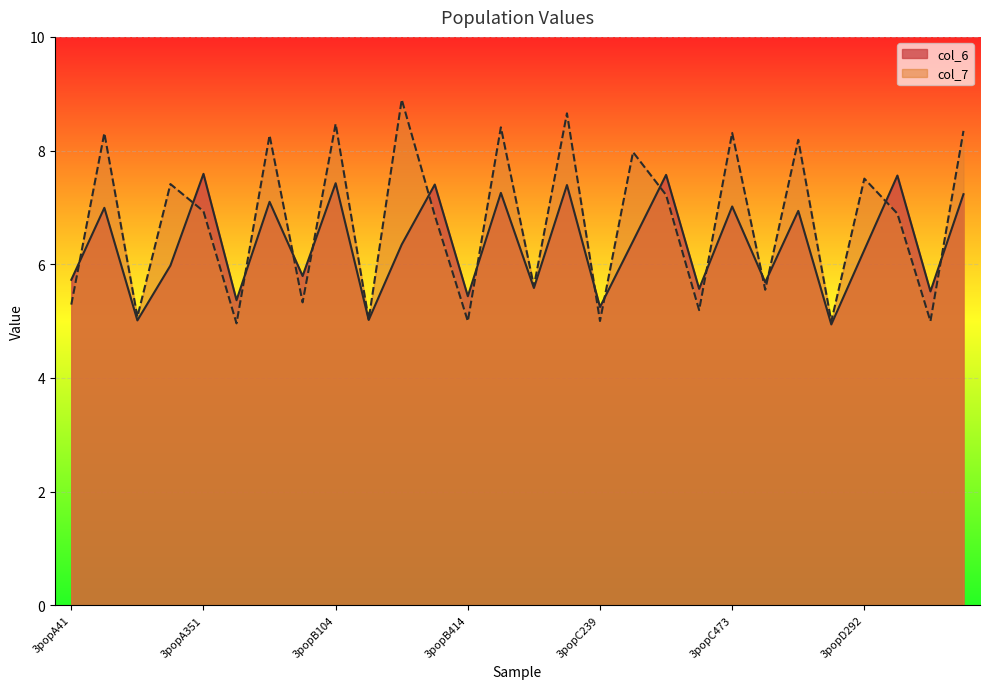

Reading left to right, extract all data points from this chart.

col_6: 3popA41=5.7	3popA104=7.0	3popA239=5.0	3popA292=6.0	3popA351=7.6	3popA414=5.4	3popA473=7.1	3popB41=5.8	3popB104=7.4	3popB239=5.0	3popB292=6.3	3popB351=7.4	3popB414=5.4	3popB473=7.3	3popC41=5.6	3popC104=7.4	3popC239=5.2	3popC292=6.4	3popC351=7.6	3popC414=5.6	3popC473=7.0	3popD41=5.7	3popD104=6.9	3popD239=4.9	3popD292=6.3	3popD351=7.6	3popD414=5.5	3popD473=7.2
col_7: 3popA41=5.3	3popA104=8.3	3popA239=5.1	3popA292=7.4	3popA351=6.9	3popA414=5.0	3popA473=8.3	3popB41=5.3	3popB104=8.5	3popB239=5.0	3popB292=8.9	3popB351=6.9	3popB414=5.0	3popB473=8.4	3popC41=5.6	3popC104=8.7	3popC239=5.0	3popC292=8.0	3popC351=7.2	3popC414=5.2	3popC473=8.3	3popD41=5.5	3popD104=8.2	3popD239=5.0	3popD292=7.5	3popD351=6.9	3popD414=5.0	3popD473=8.3